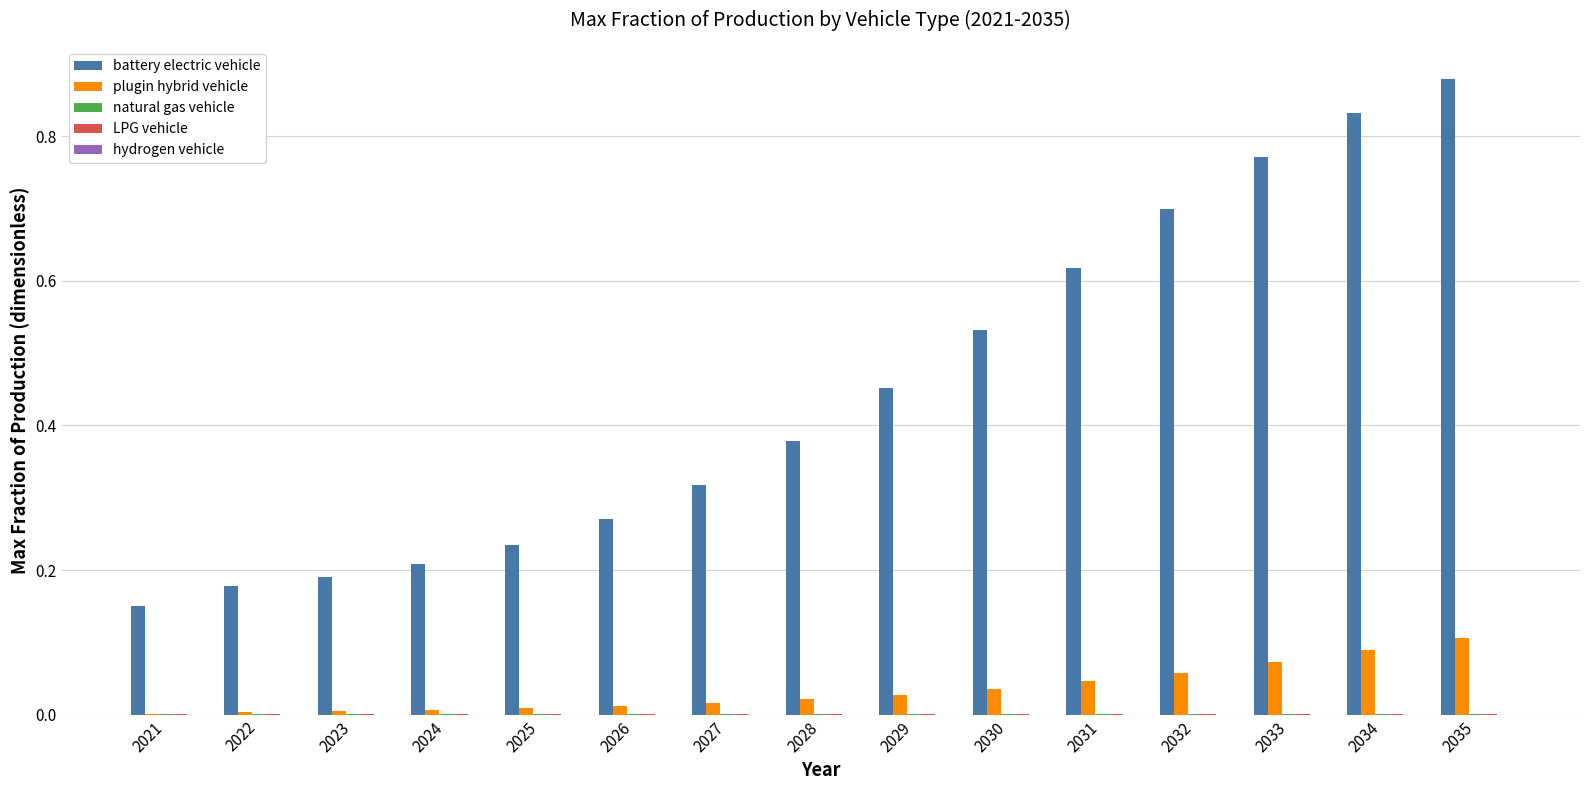

The plugin hybrid vehicle series shows 0.0 at 2031. True or false?

True